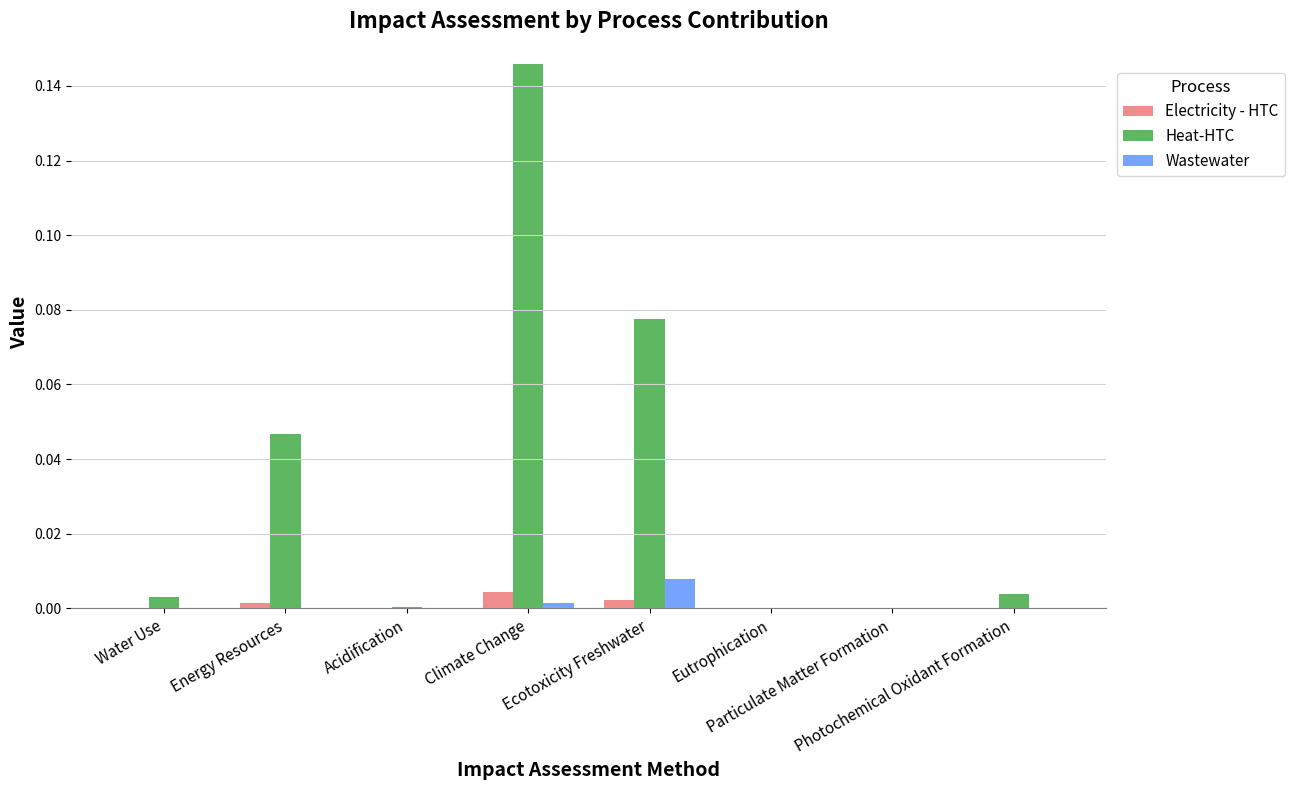

List the series in order of their peak value, lowest first.

Electricity - HTC, Wastewater, Heat-HTC